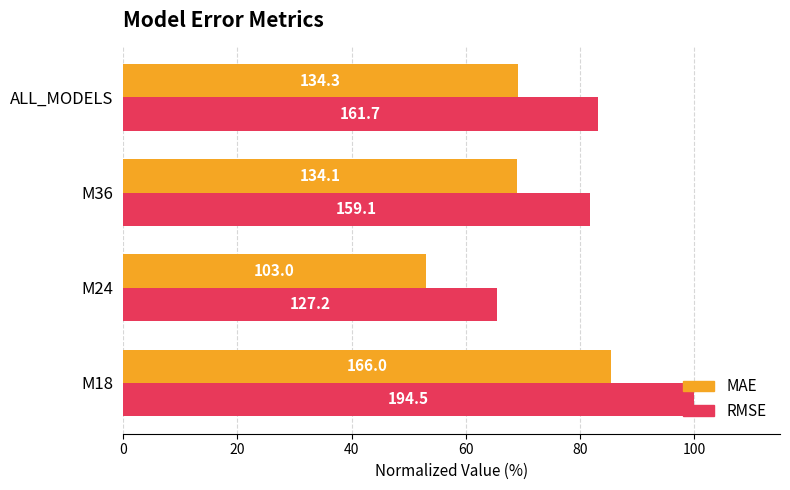

What are all the series names shown in the legend?

MAE, RMSE